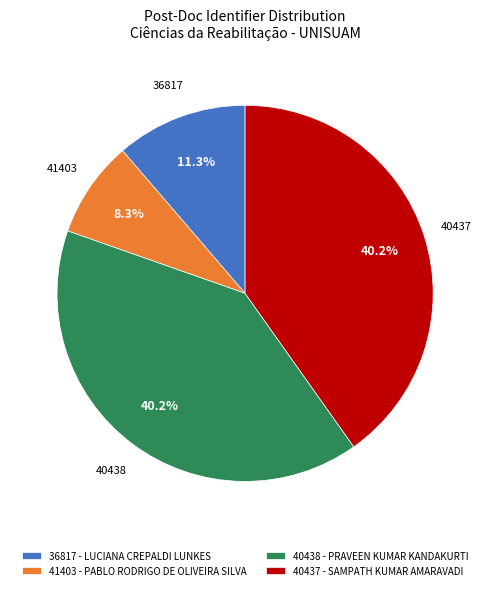

What is the smallest slice in the pie chart?

41403 - PABLO RODRIGO DE OLIVEIRA SILVA